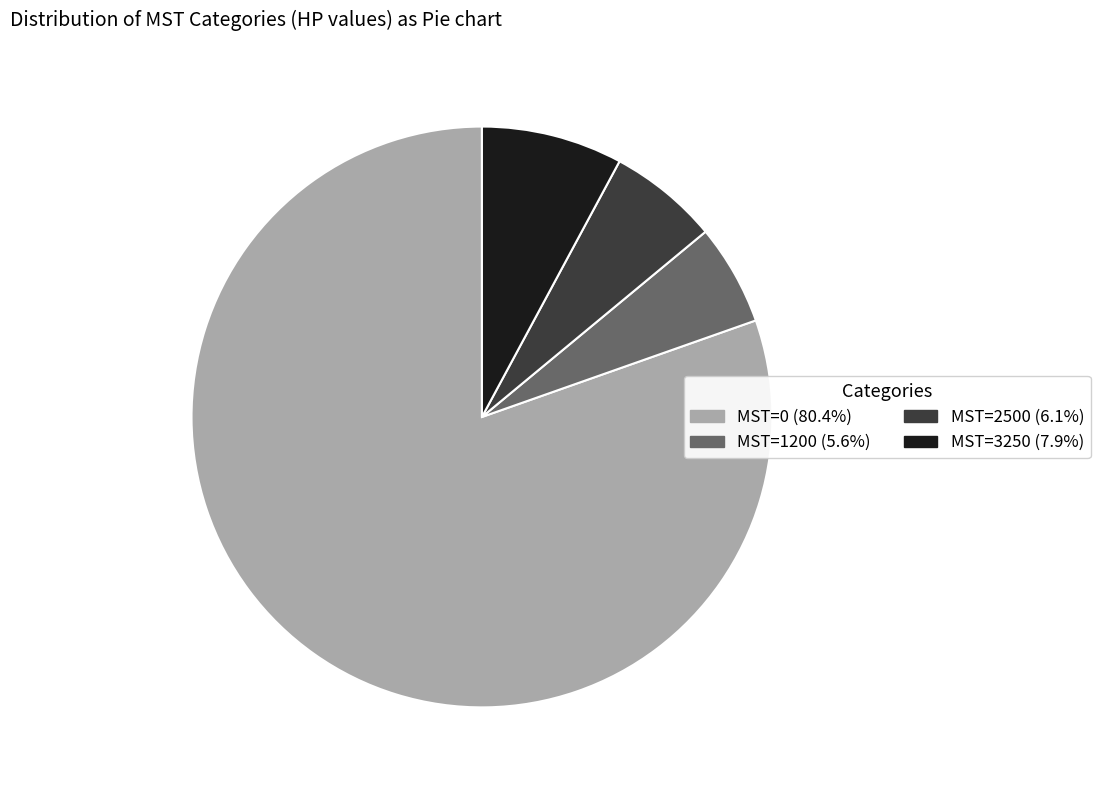

Is there a majority slice in this chart?

Yes